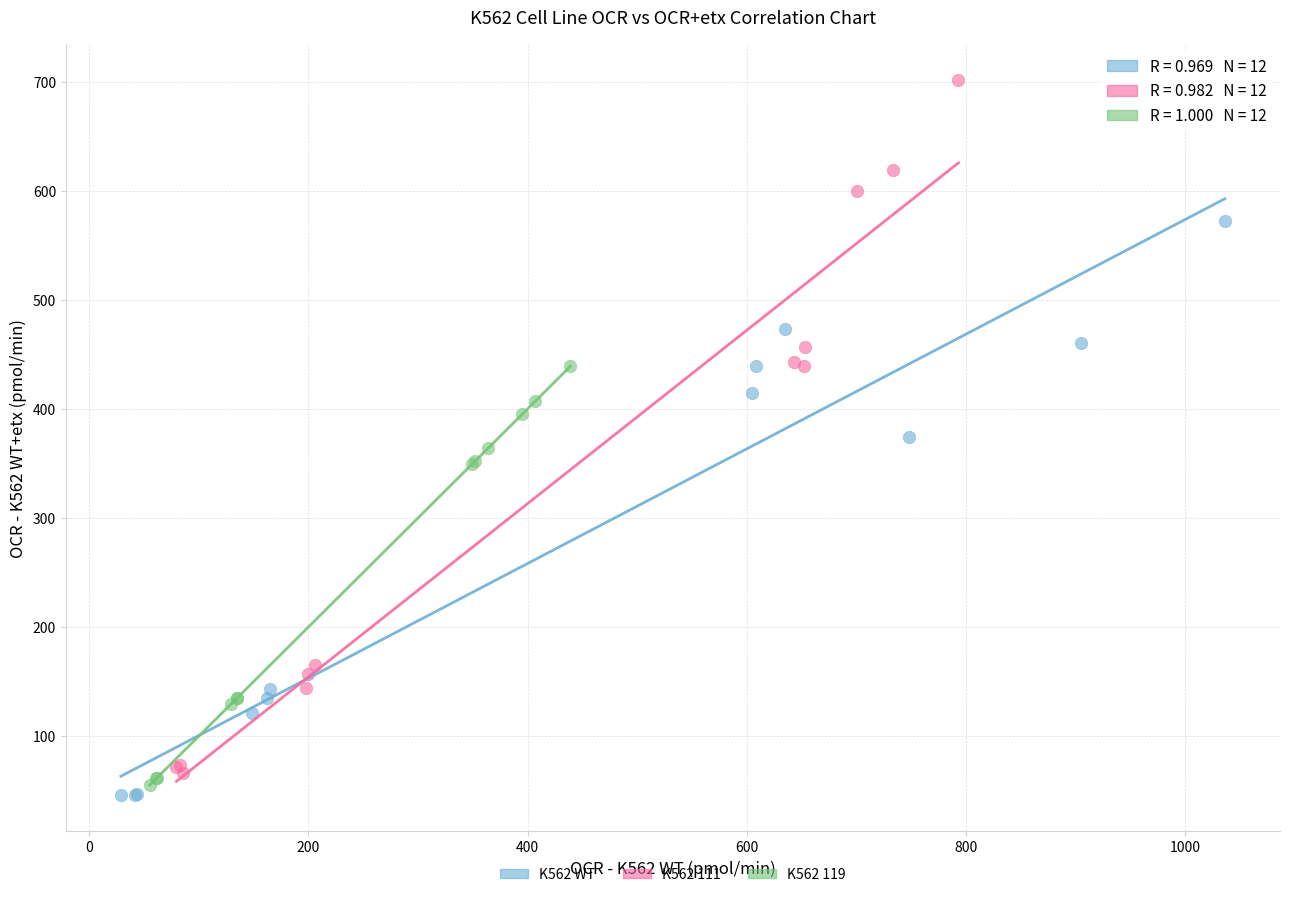

Which series reaches the maximum Y coordinate?

K562 111